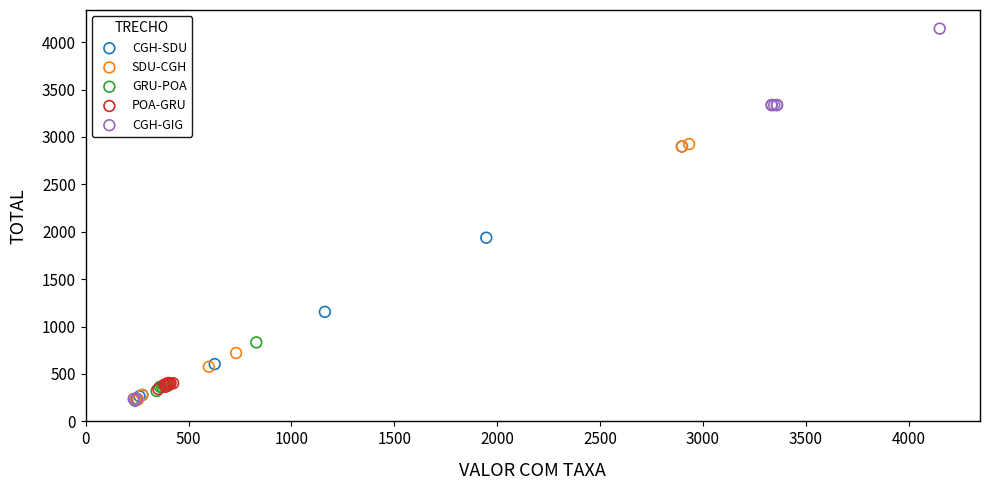

Which series reaches the maximum Y coordinate?

CGH-GIG